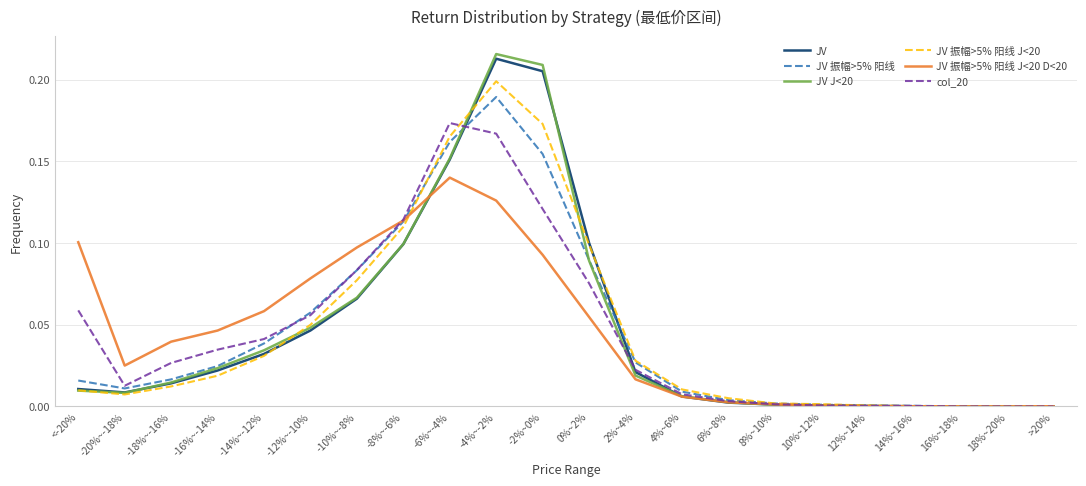

Is the value of JV at -6%~-4% greater than the value of JV 振幅>5% 阳线 J<20 D<20 at >20%?

Yes